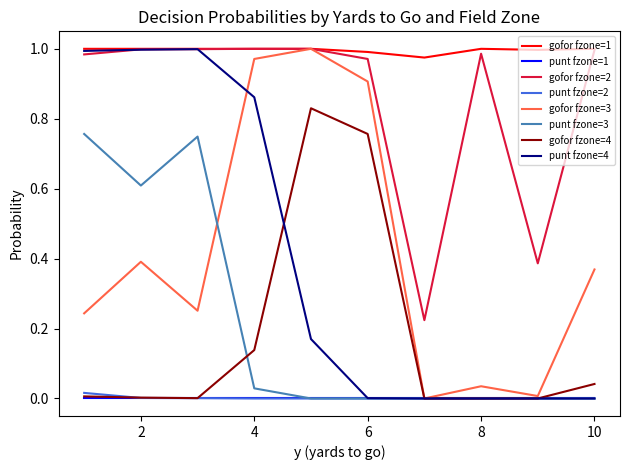

Which series has the largest total across all categories?

gofor fzone=1